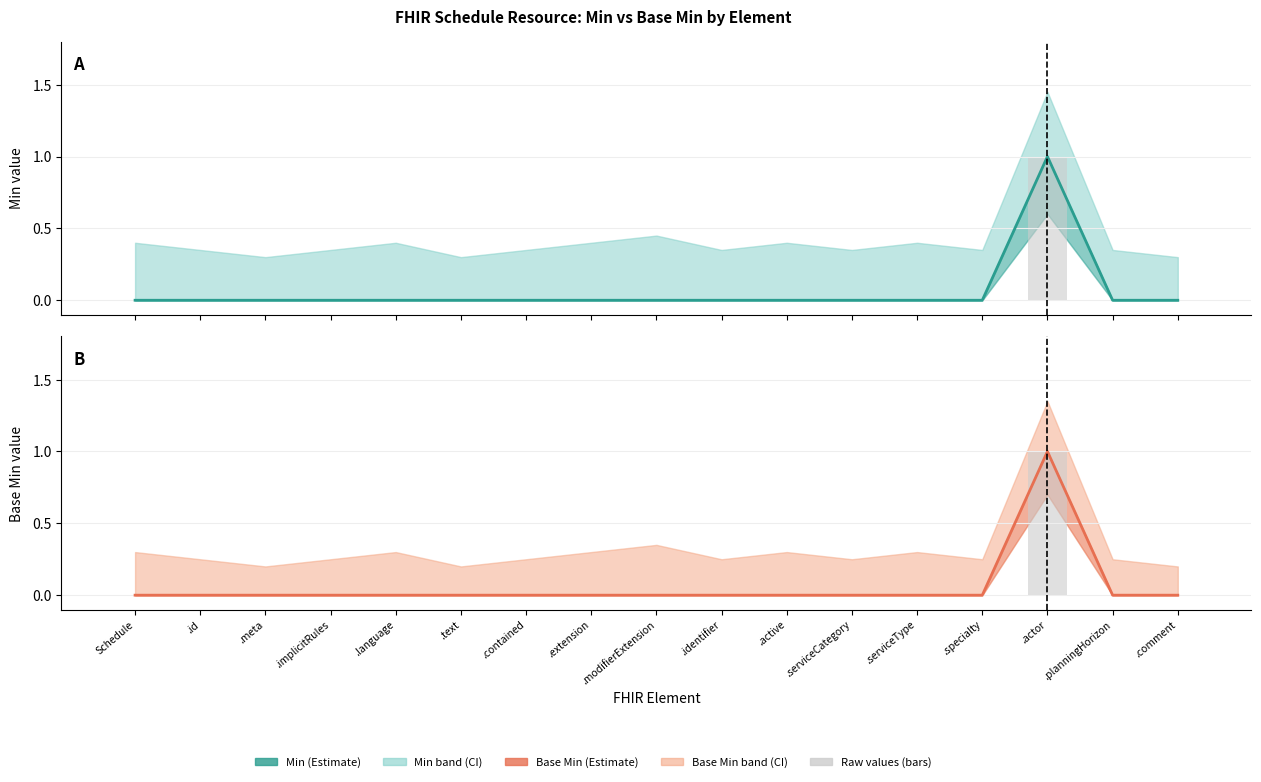

What is the maximum value for Base Min bars?

1